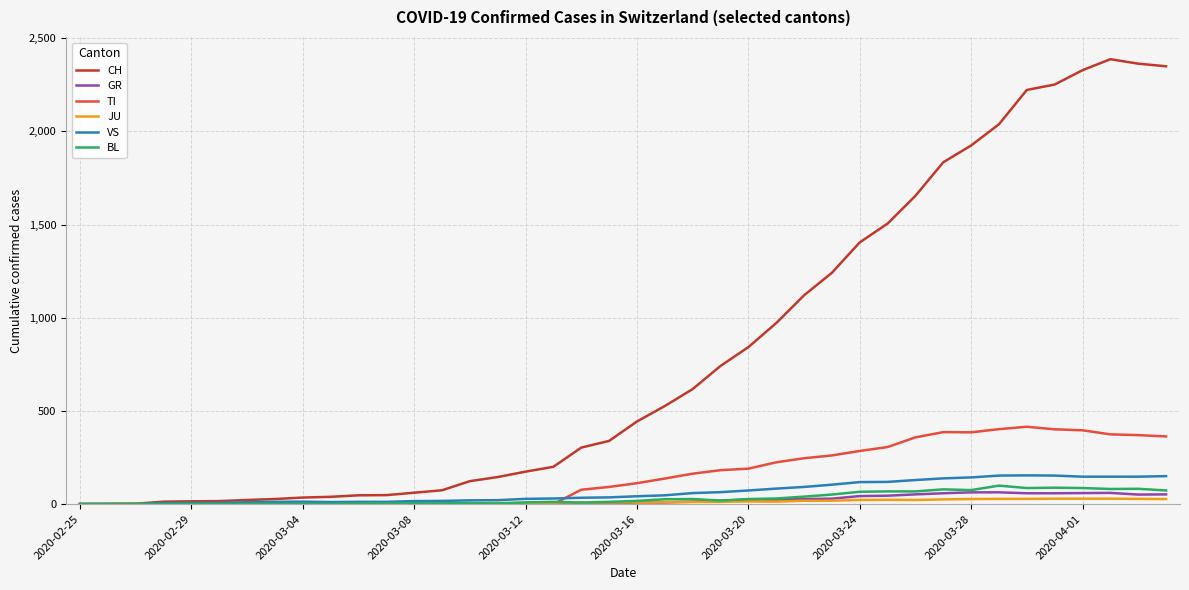

Which series has the largest total across all categories?

CH